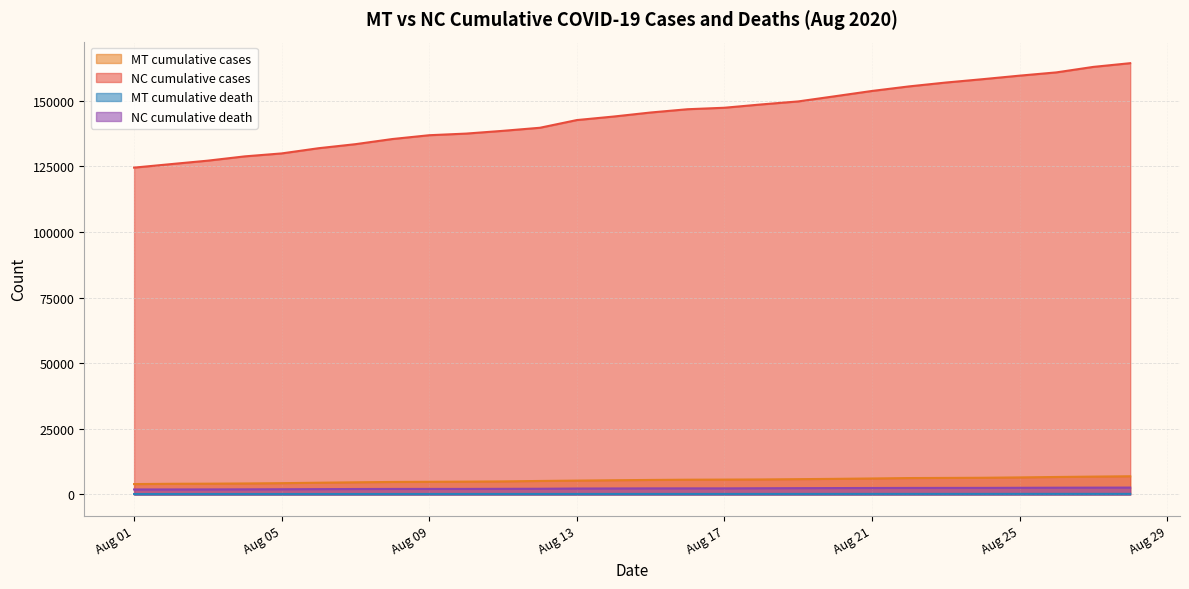

What is the difference between the highest and lowest values at Aug 13?

142413.0